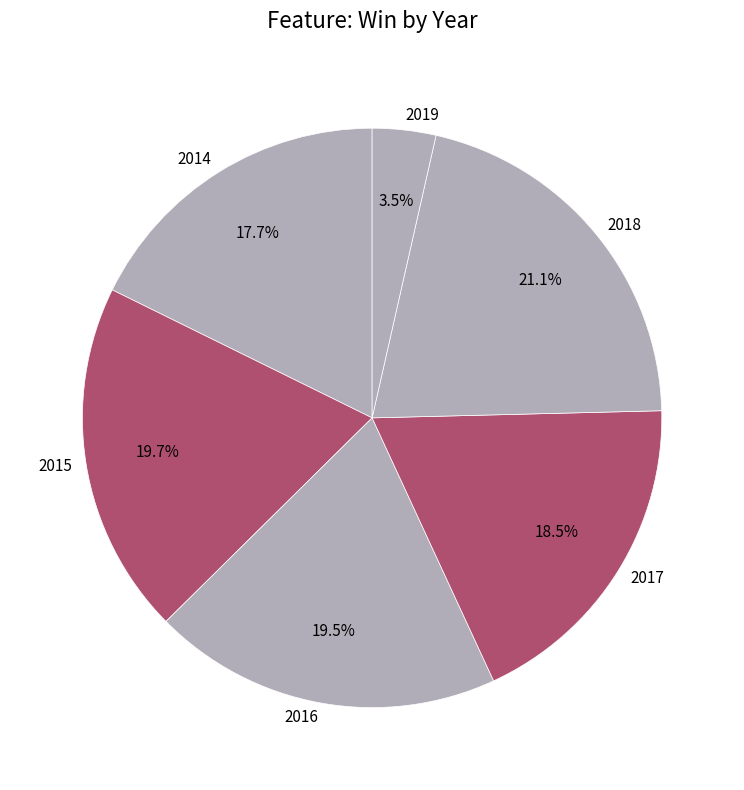

To the nearest percent, what is the difference between the largest and smallest slice percentages?

18%